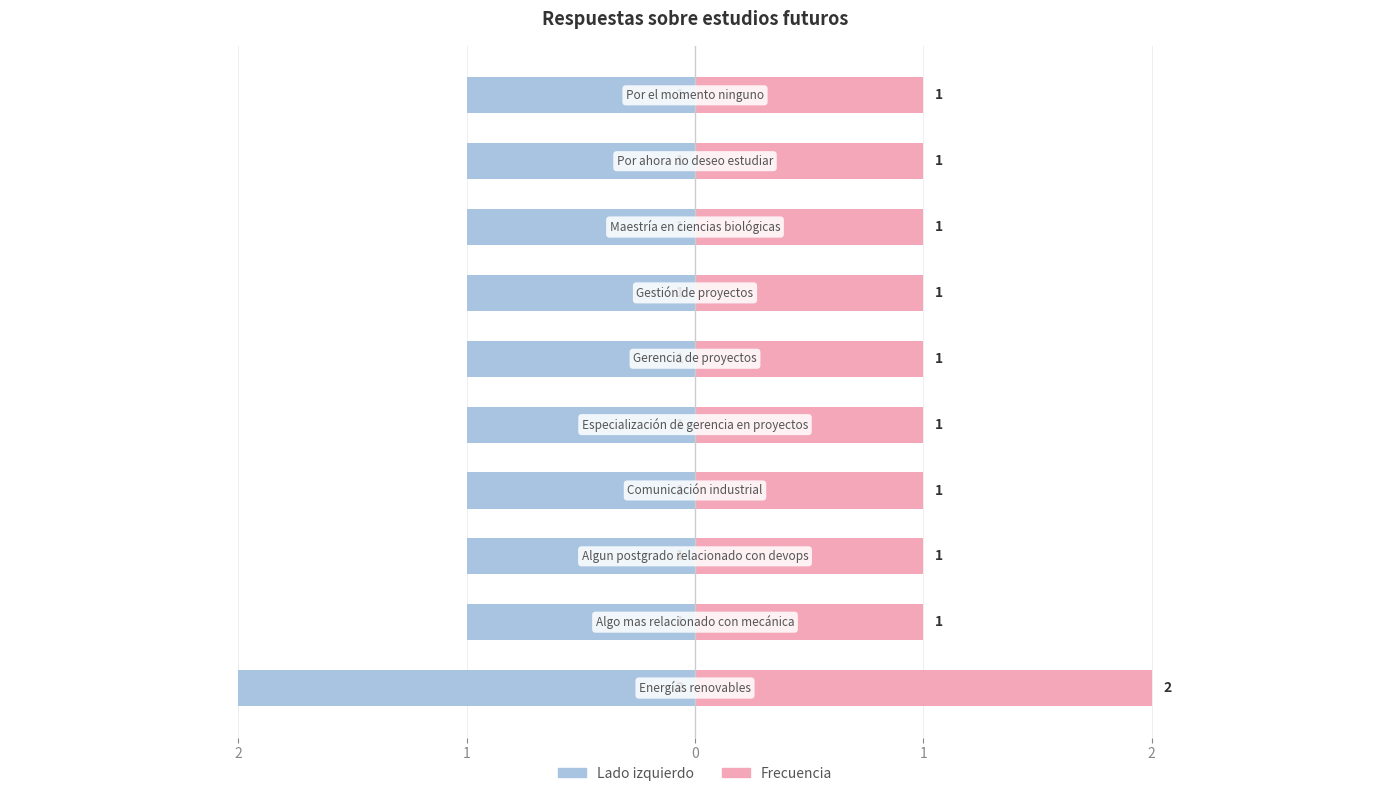

What is the sum of all Frecuencia values?

11